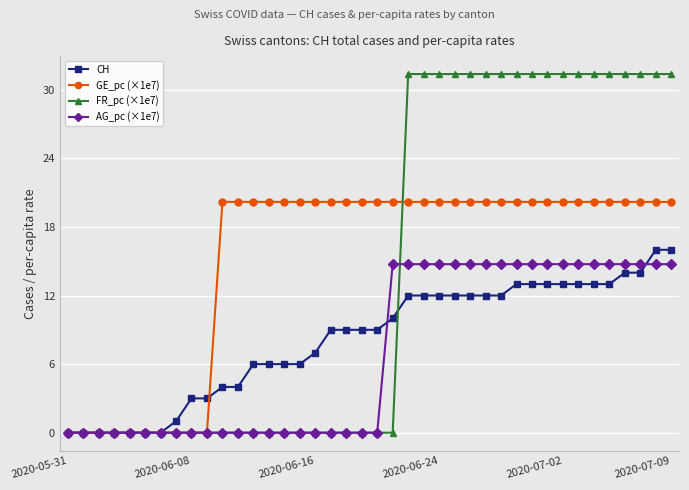

At how many categories does at least one series exceed 11?

30